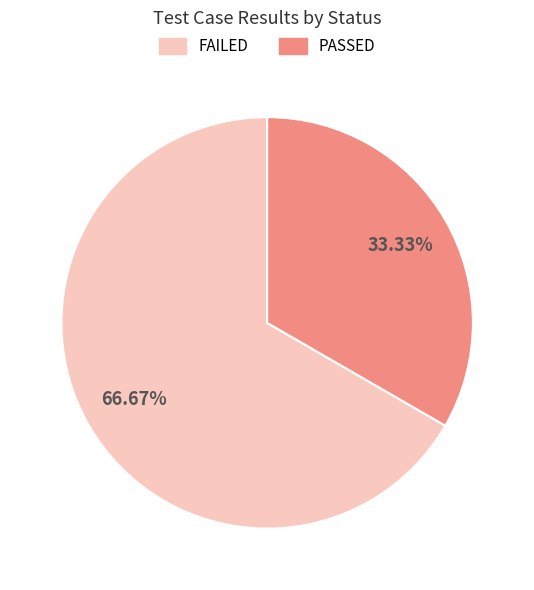

Which category accounts for the majority?

FAILED